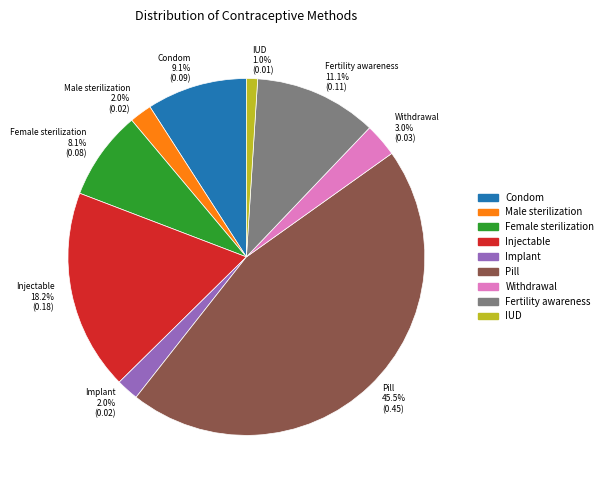

How many slices are in this pie chart?

9